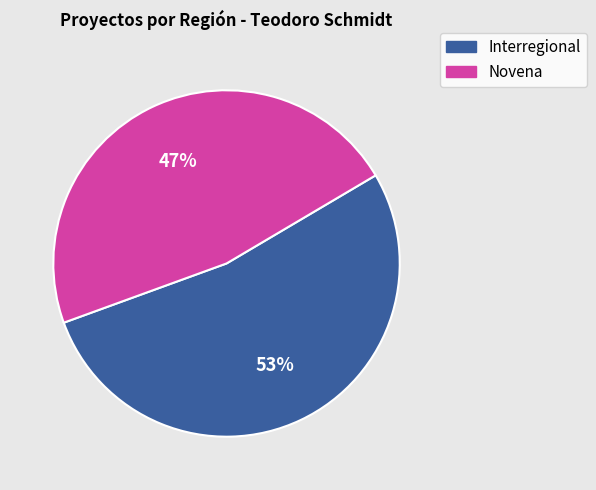

To the nearest percent, what is the difference between the largest and smallest slice percentages?

6%